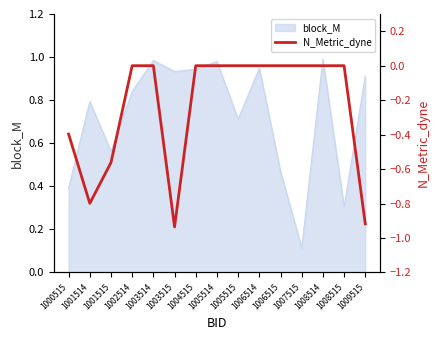

The chart shows a value of -0.2 at 1000515. True or false?

False